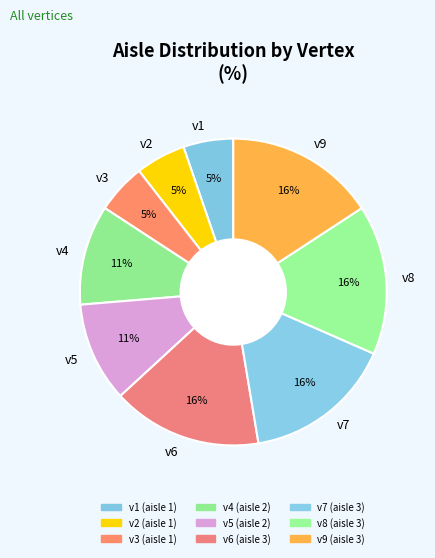

What is the ratio of the value at v1 to the value at v6?

0.3